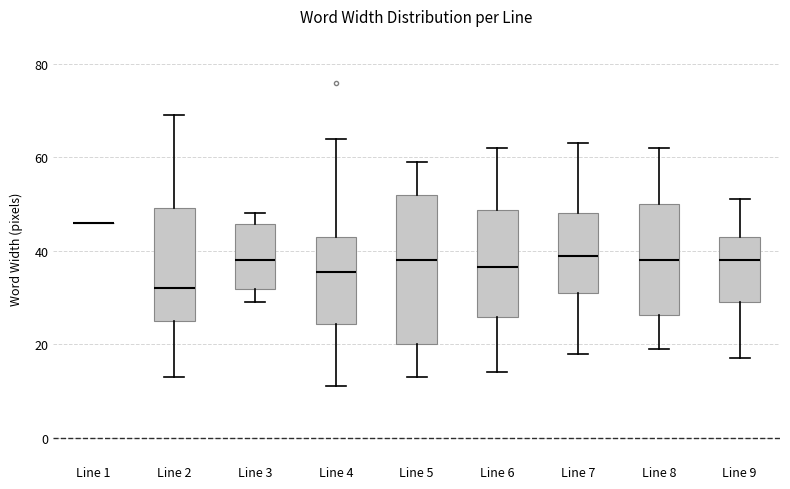

Comparing the boxes themselves (not the whiskers), which one is the tallest?

Line 5